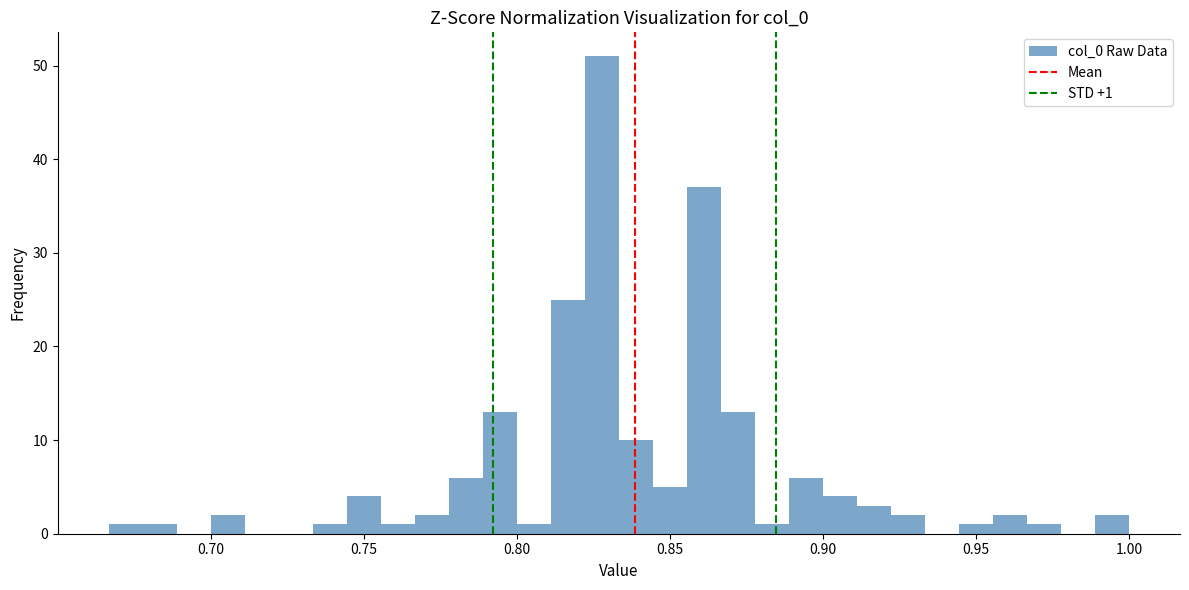

Read against the x-axis, roughly where is the centre of the tallest bar?

0.830